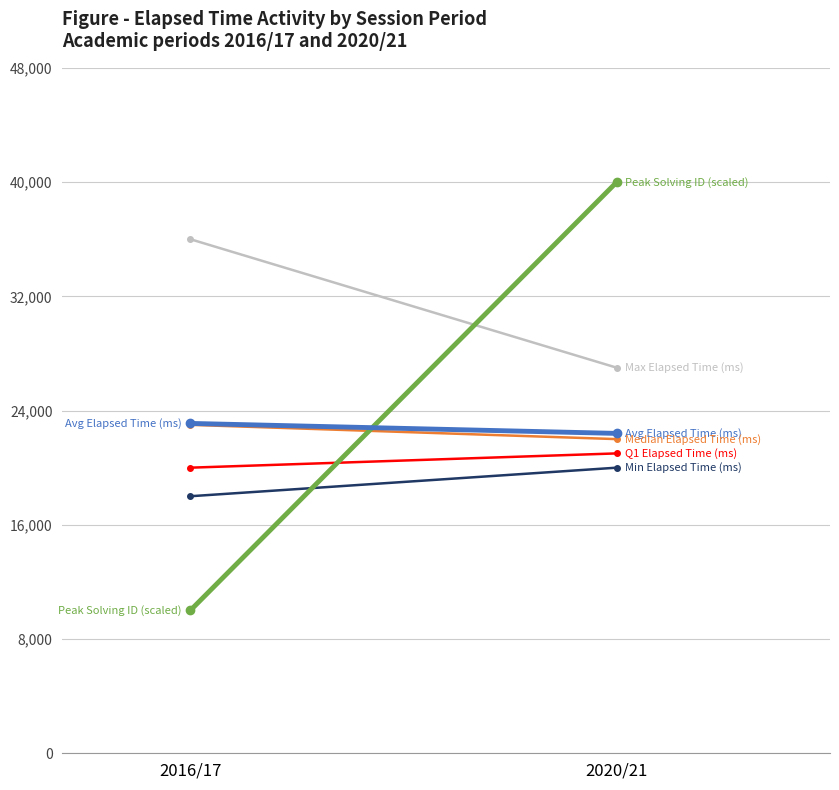

The value of Max Elapsed Time (ms) at 2016/17 is 36000. True or false?

True